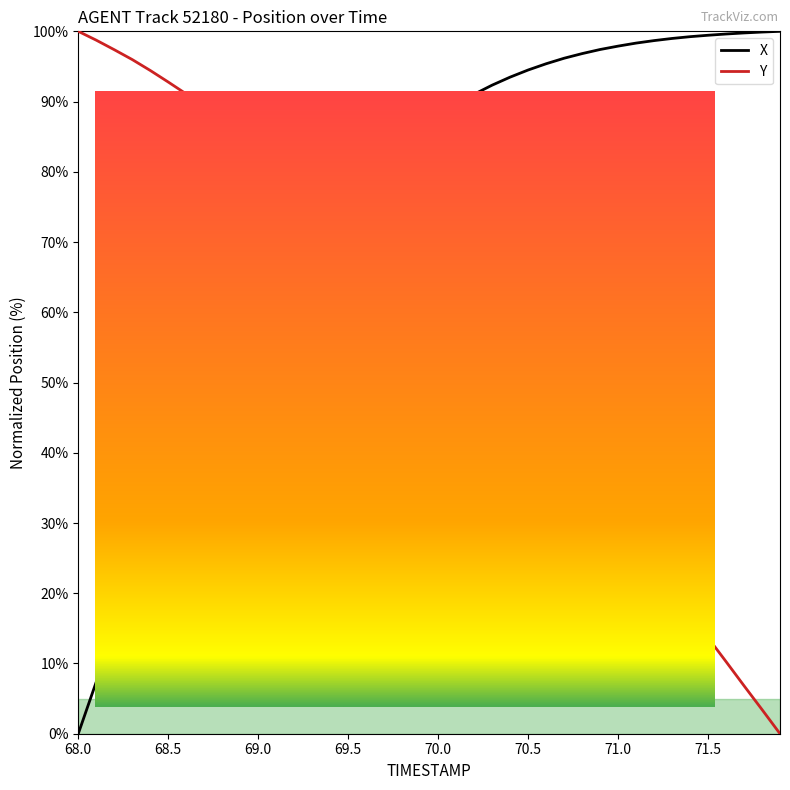

Rank the series by their maximum value, from lowest to highest.

X, Y